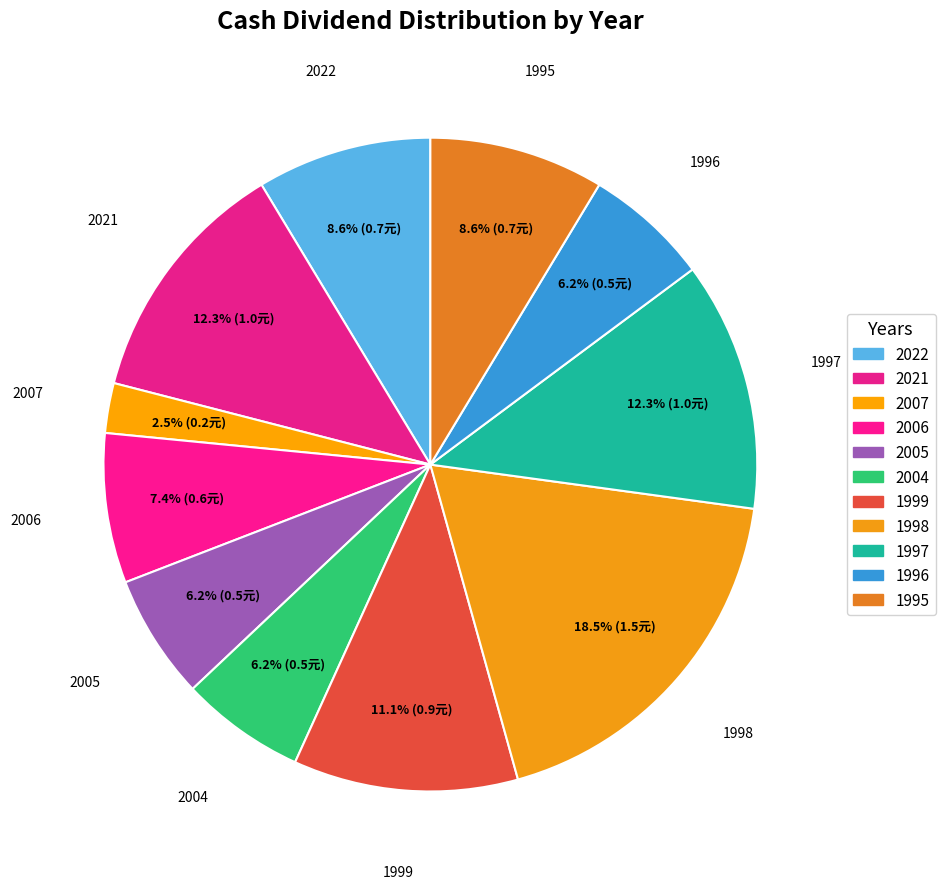

Which slice is the largest?

1998